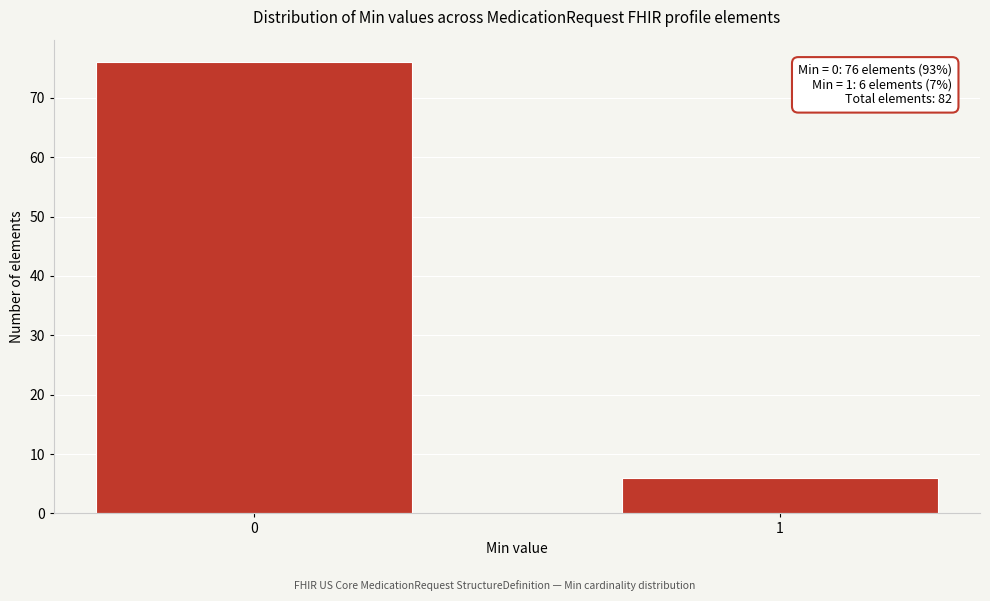

Reading left to right, extract all data points from this chart.

76	6